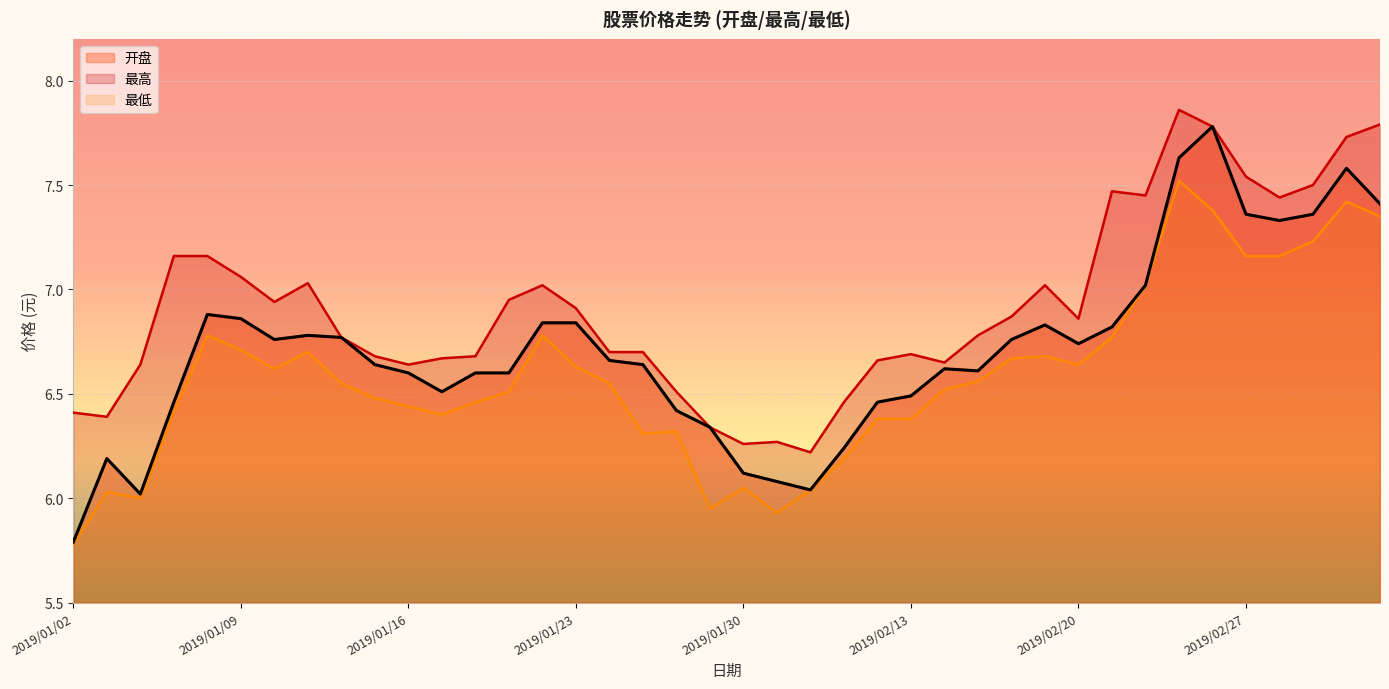

True or false: 最高 and 开盘 cross at least once.

False